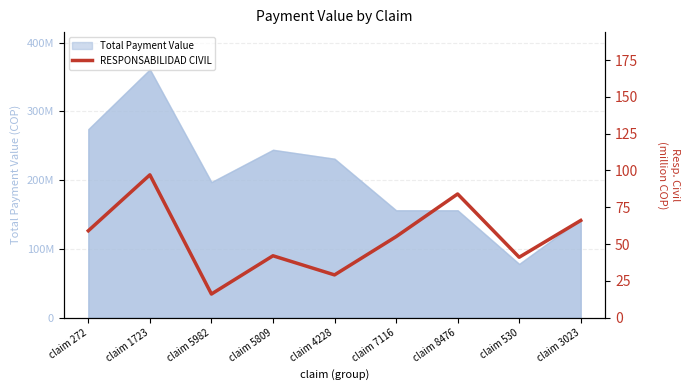

What is the minimum value shown in the chart?

16